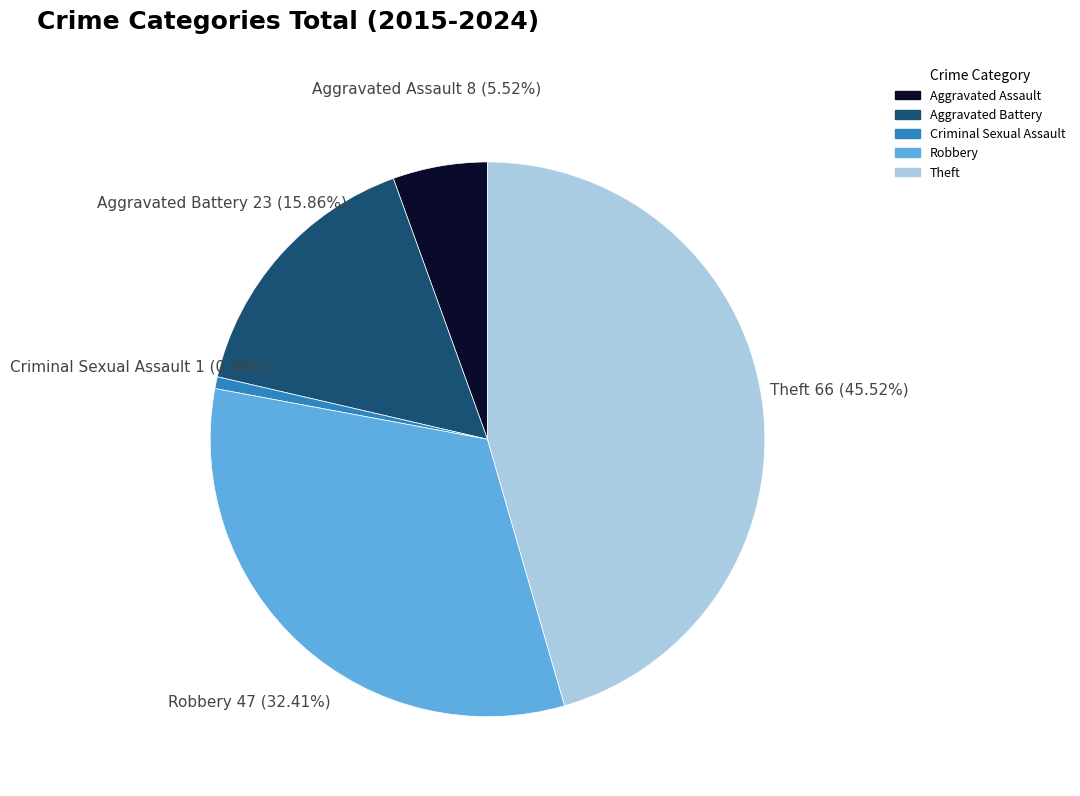

Rank the categories by value from highest to lowest.

Theft, Robbery, Aggravated Battery, Aggravated Assault, Criminal Sexual Assault